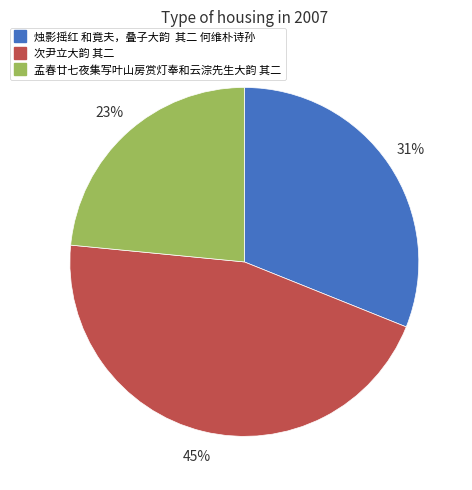

What is the largest slice in the pie chart?

次尹立大韵 其二